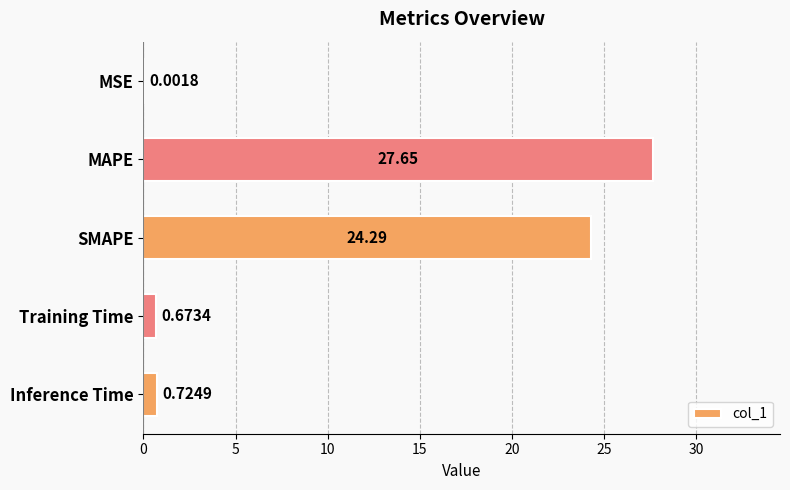

What is the change in value from MSE to MAPE?

+27.6